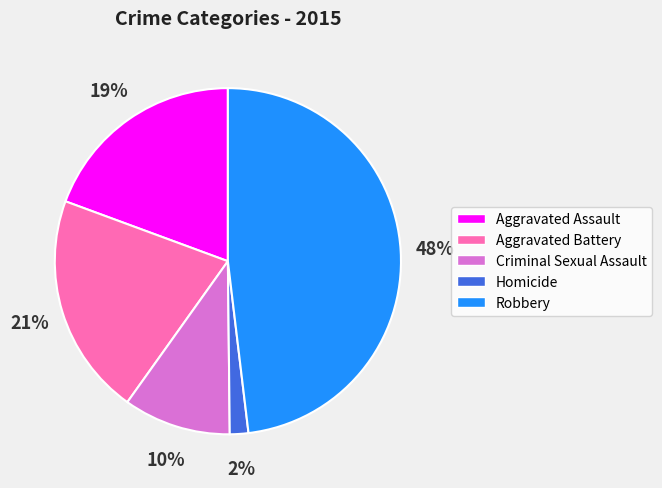

Which slice is the smallest?

Homicide